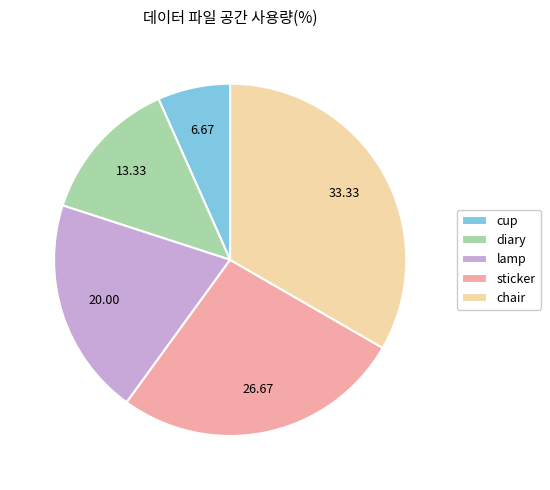

Do diary and cup together represent more than half of the pie?

No